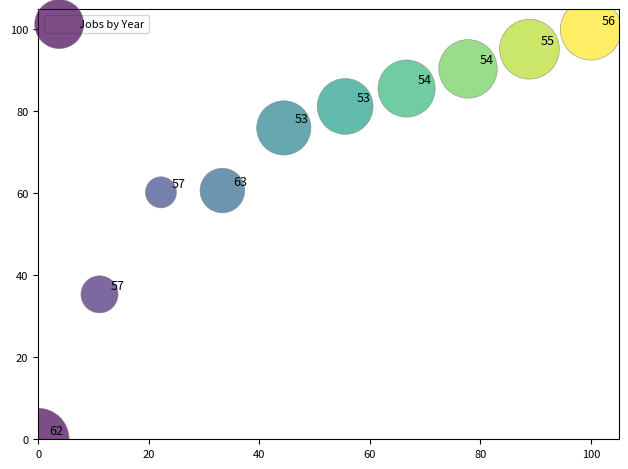

What Y value in the scatter plot is closest to 50?

60.3